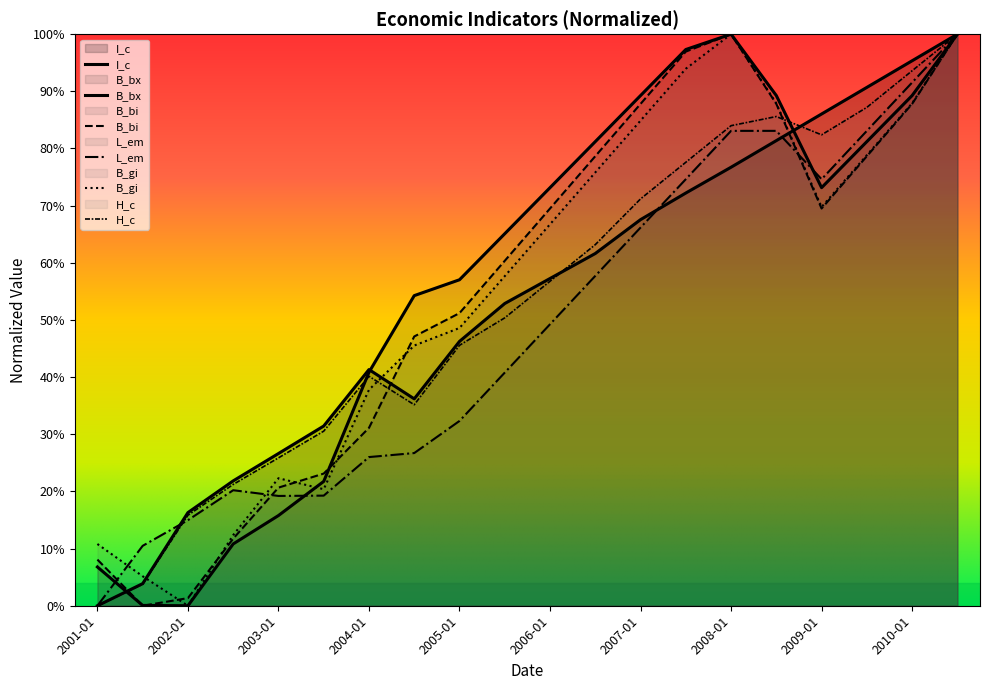

In B_bi, how many points are higher than both neighbors (excluding endpoints)?

1